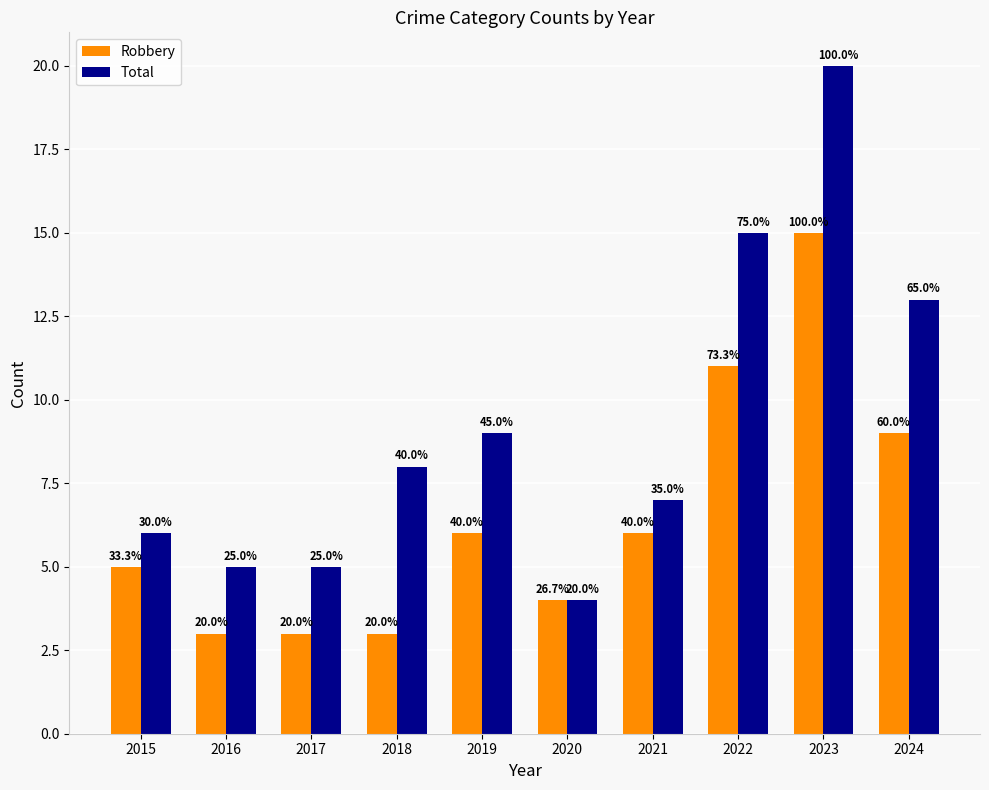

Which series changed the most between 2015 and 2024?

Total